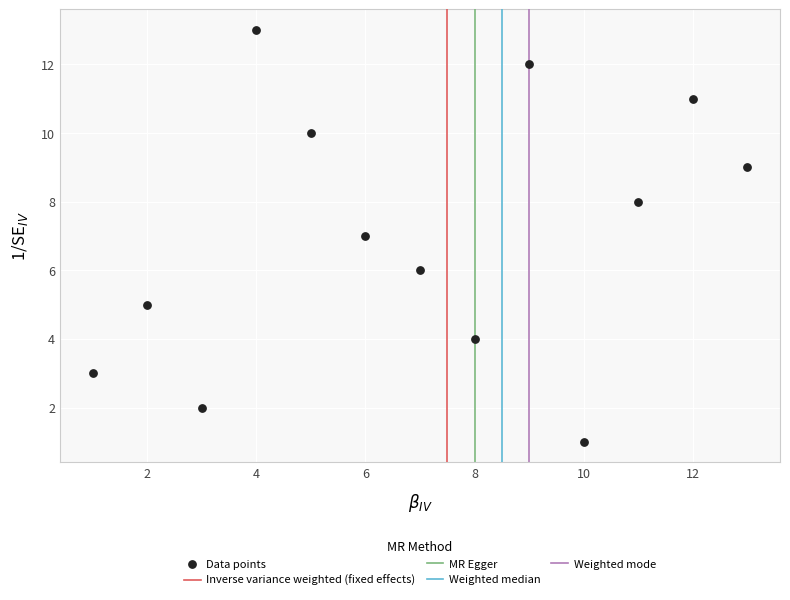

What is the range of Y values (max minus min)?

12